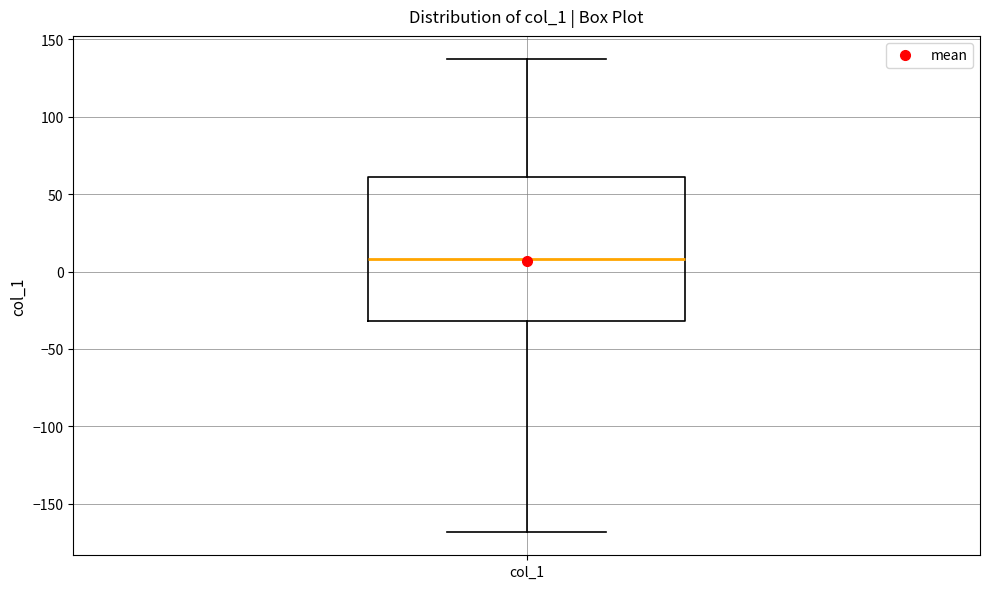

Read this box plot against the y-axis: the position of the median line, the range covered by the box, and the ends of both whiskers. The values are not printed on the chart, so give them approximately, as read against the axis.

median 10, box -30 to 60, whiskers -170 to 135